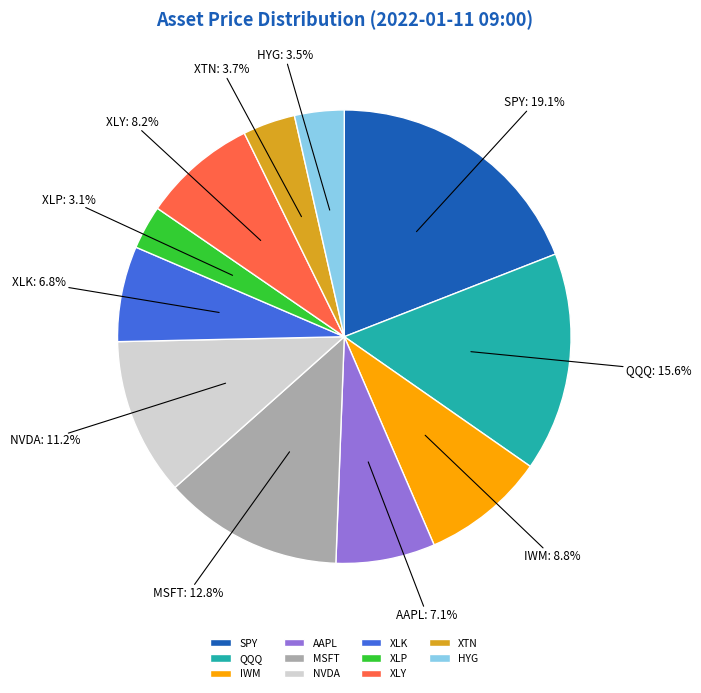

To the nearest percent, what percentage of the pie is IWM?

9%